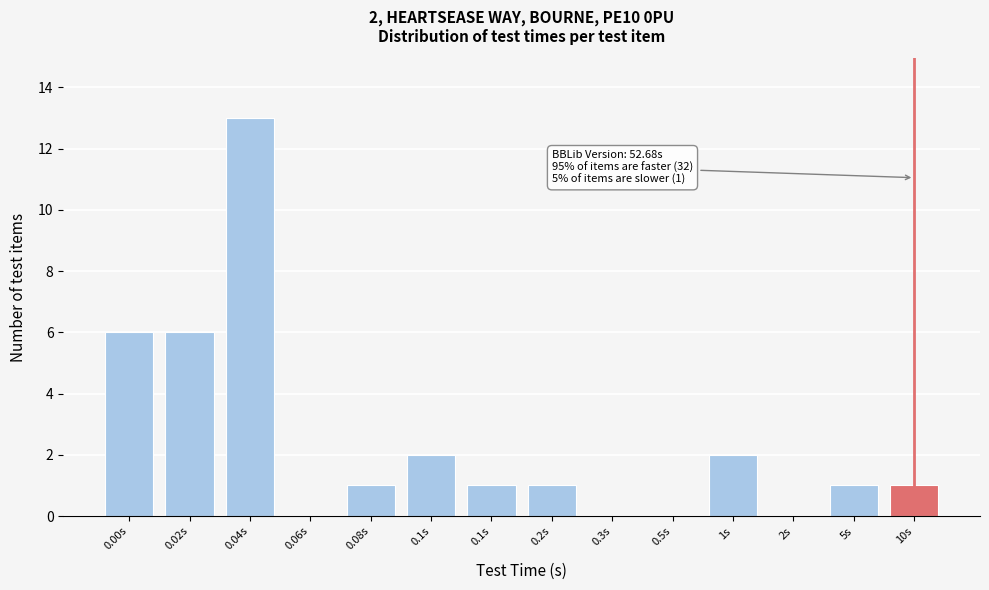

How many categories are shown in the chart?

14